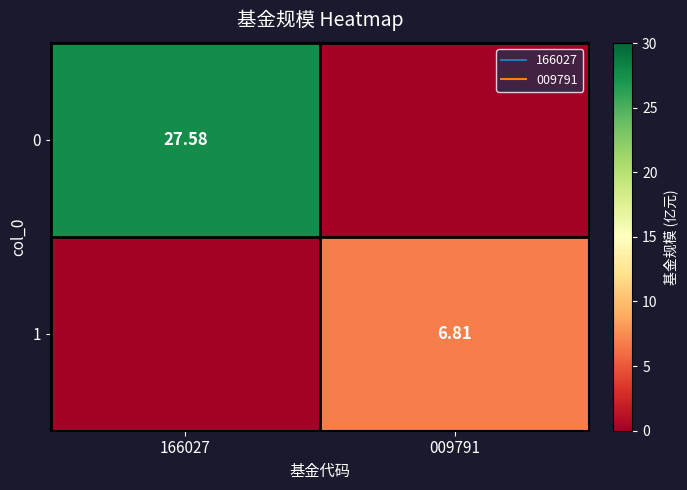

What is the difference between the 0 values at 166027 and 009791?

27.6